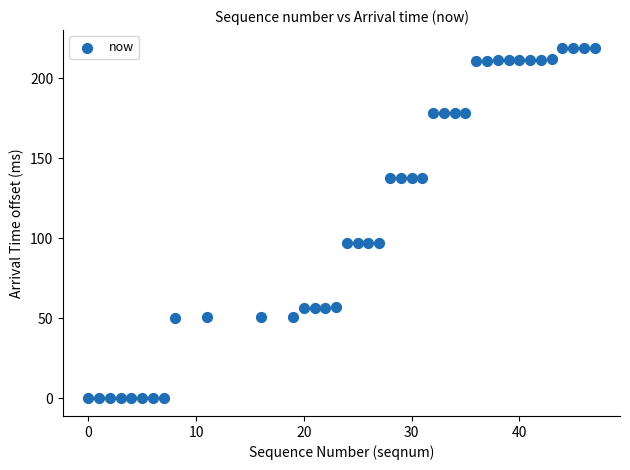

What is the range of Y values (max minus min)?

219.1